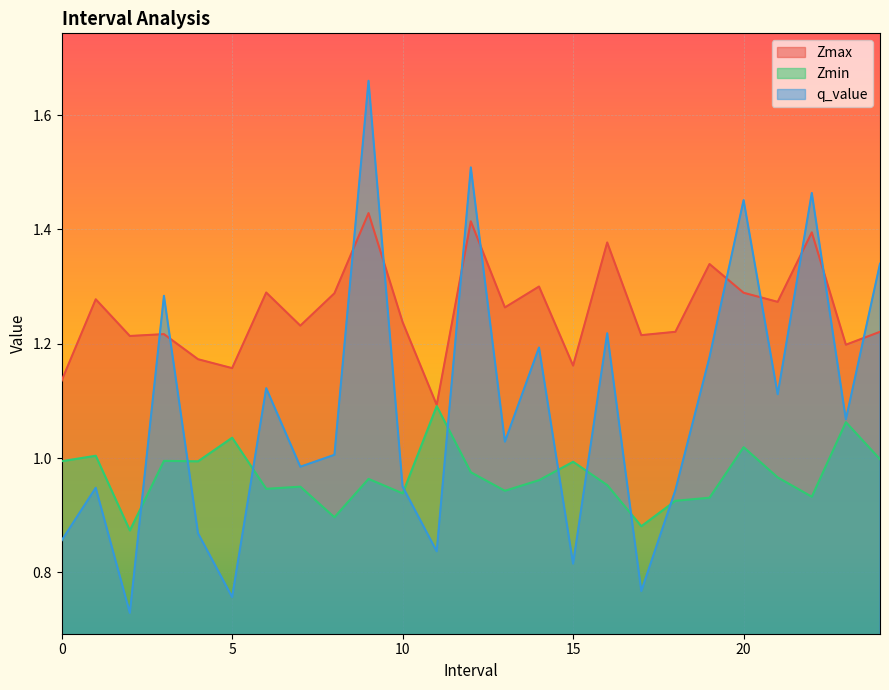

How many times do q_value and Zmax cross each other?

11